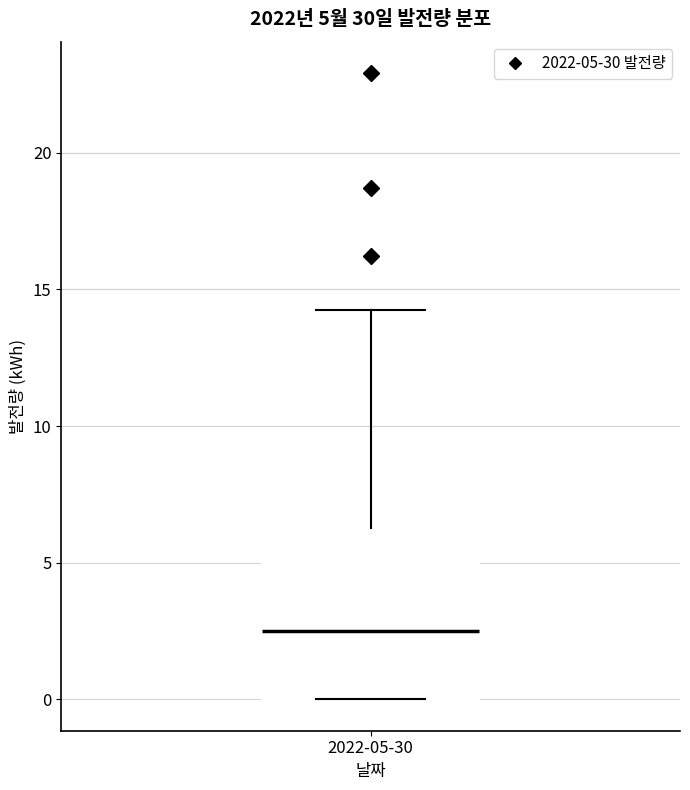

Read this box plot against the y-axis: the position of the median line, the range covered by the box, and the ends of both whiskers. The values are not printed on the chart, so give them approximately, as read against the axis.

median 2.5, box 0.0 to 6.5, whiskers 0.0 to 14.5